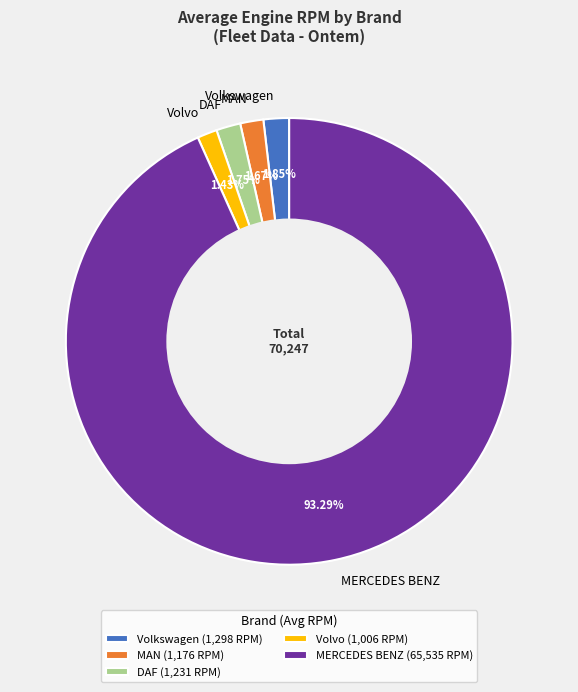

Does any single category account for the majority?

Yes